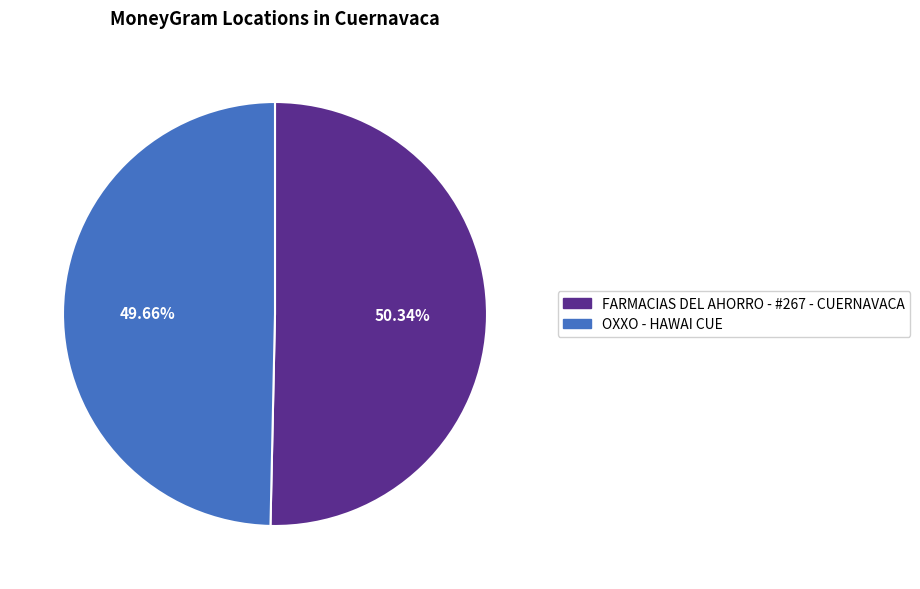

How much of the chart is everything except OXXO - HAWAI CUE?

50.3%